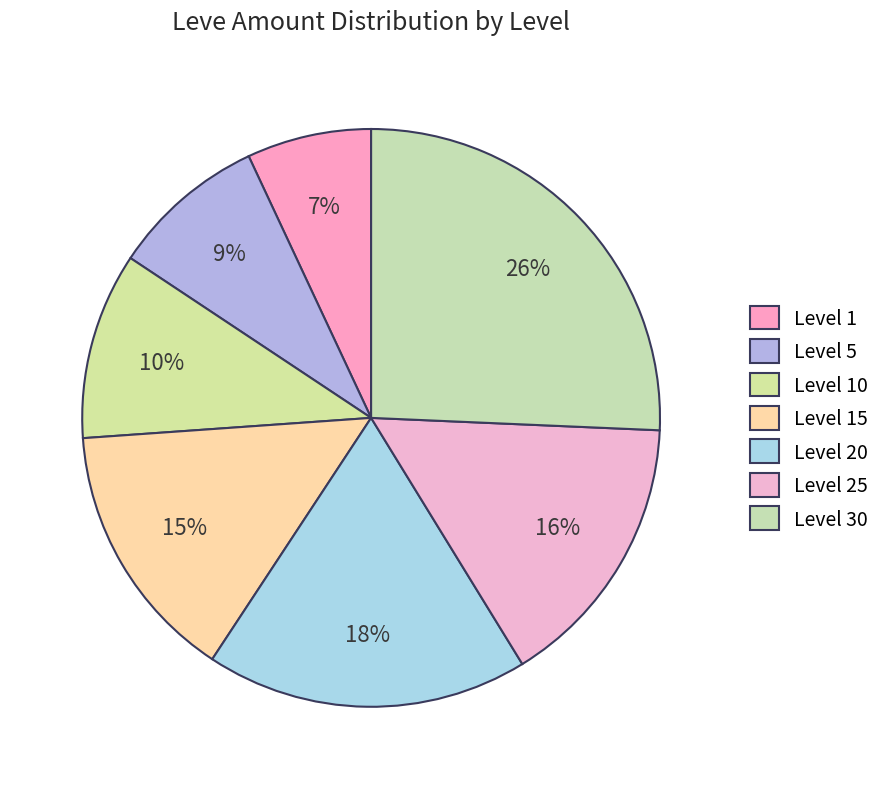

Is it true that Level 5 is 23% of the pie?

False